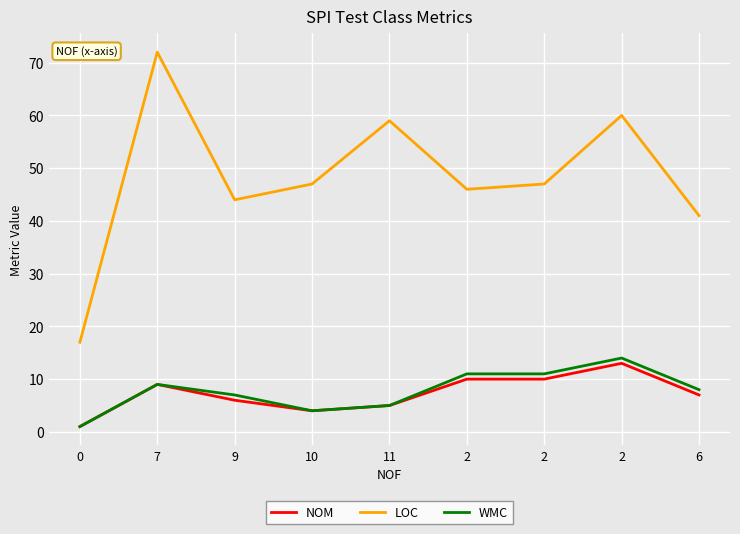

Count the number of categories in the chart.

9